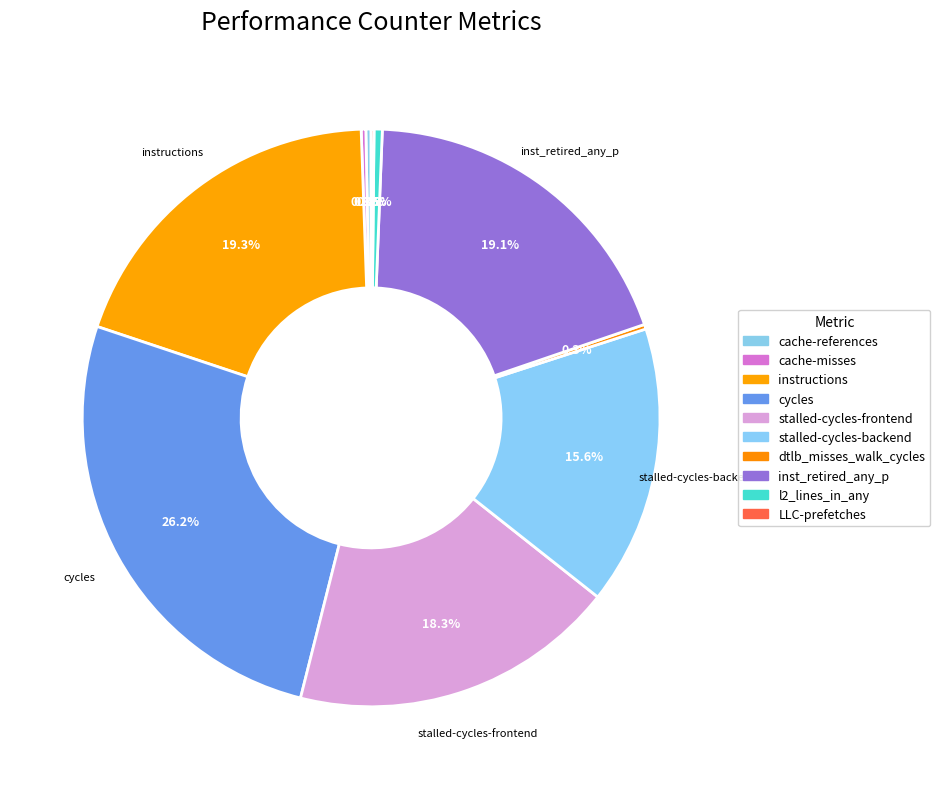

What percentage is NOT represented by instructions?

80.7%